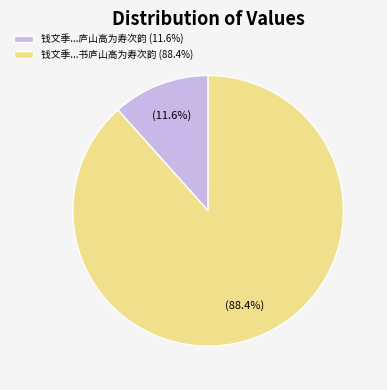

Do 钱文季...书庐山高为寿次韵 (88.4%) and 钱文季...庐山高为寿次韵 (11.6%) together represent more than half of the pie?

Yes